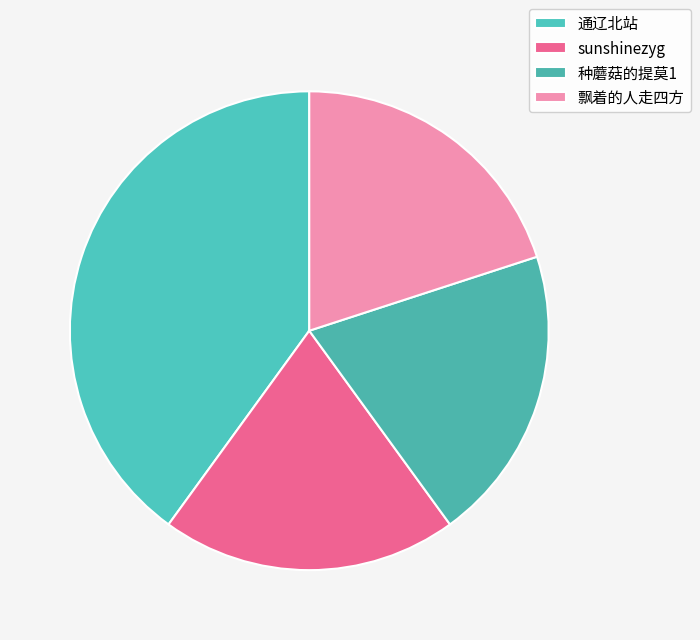

Is it true that 种蘑菇的提莫1 is 12% of the pie?

False